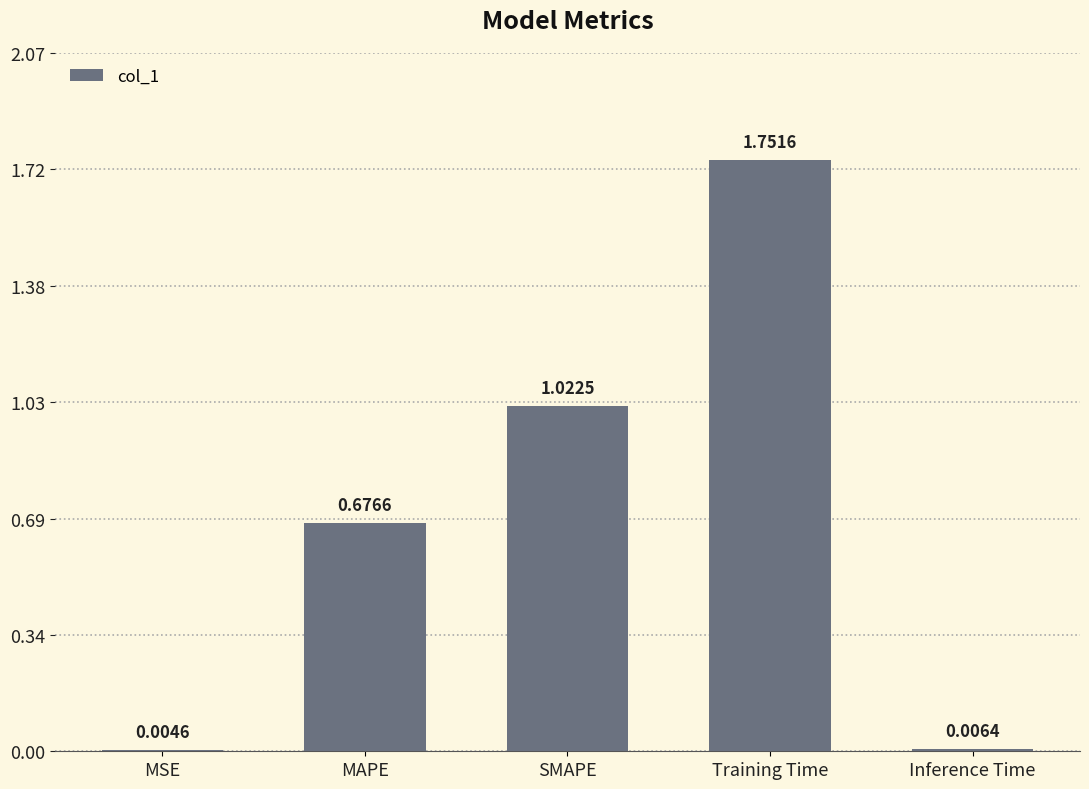

What is the sum of all values?

3.5